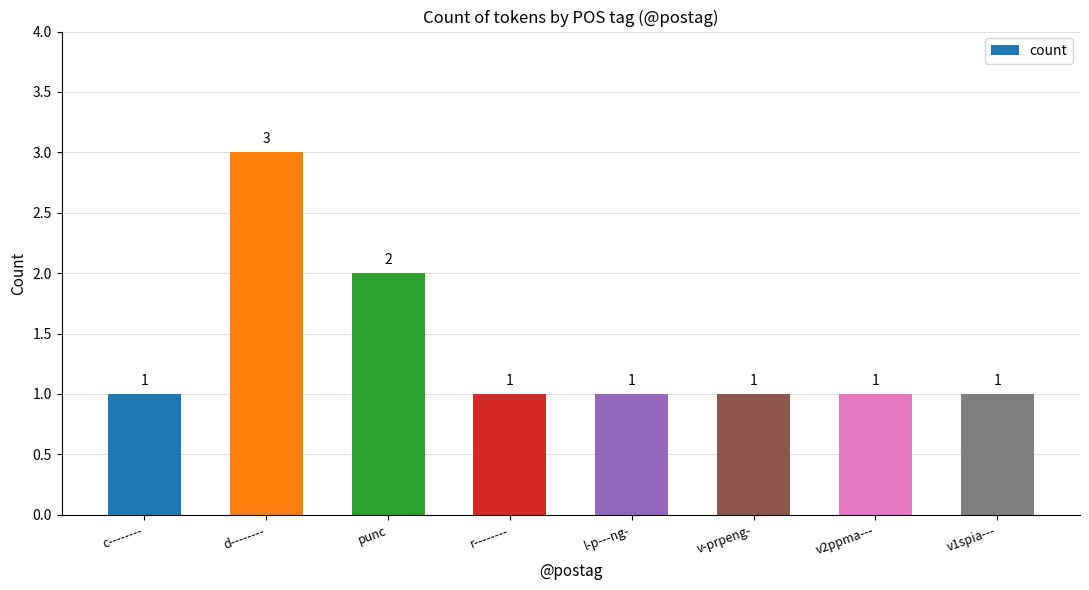

Reading left to right, what are all the values shown in this chart?

c--------=1	d--------=3	punc=2	r--------=1	l-p---ng-=1	v-prpeng-=1	v2ppma---=1	v1spia---=1